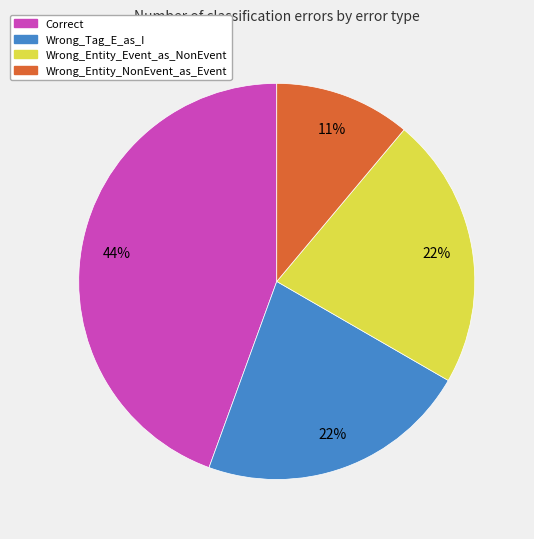

Combined, do Wrong_Entity_Event_as_NonEvent and Wrong_Entity_NonEvent_as_Event account for over 50%?

No